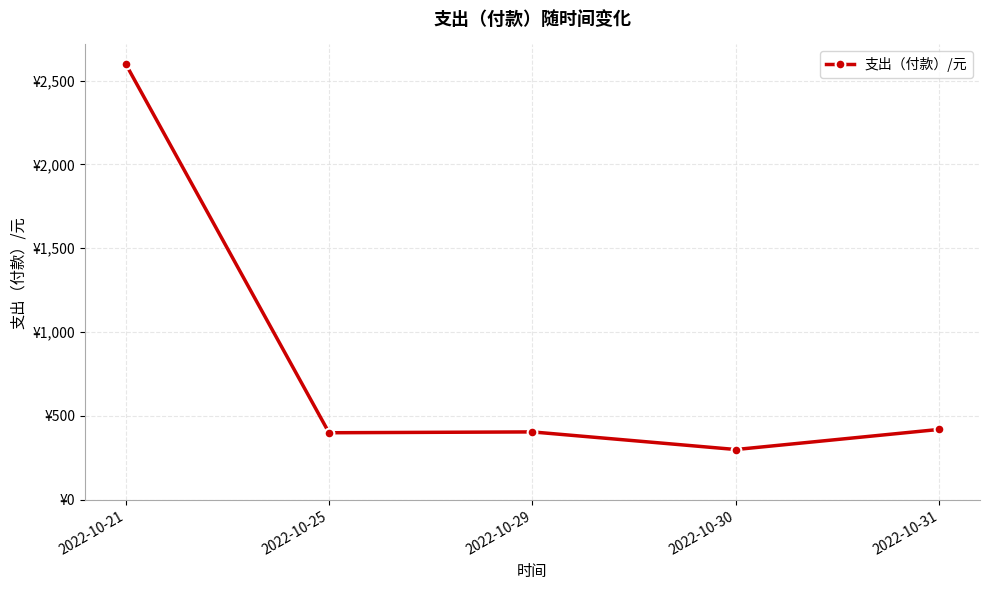

Is this an area chart (filled region under the line)?

No